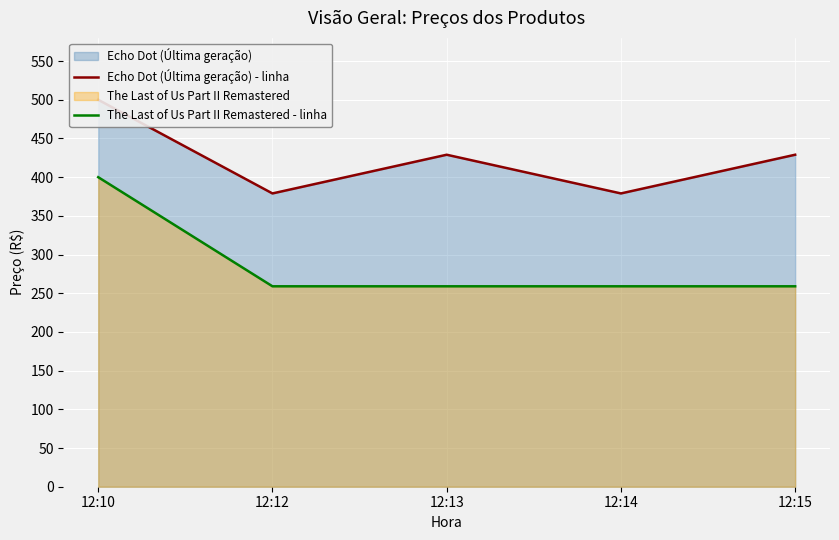

True or false: Echo Dot (Última geração) - linha and The Last of Us Part II Remastered - linha intersect in this chart.

False